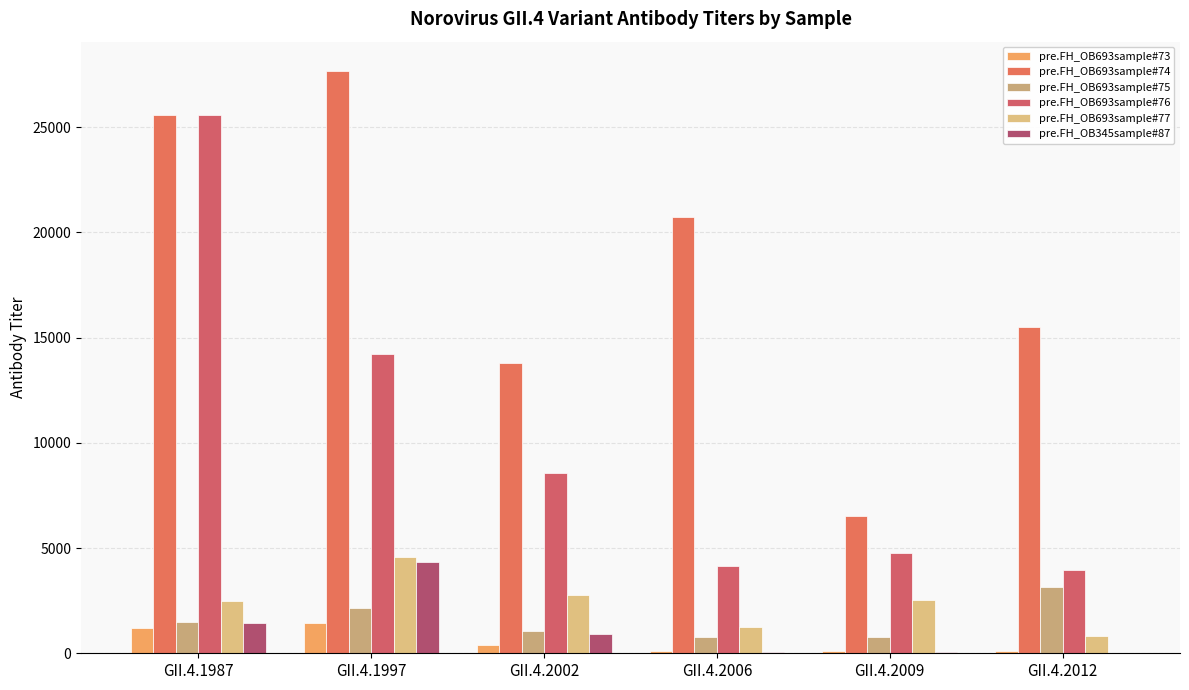

Reading left to right, extract all data points from this chart.

pre.FH_OB693sample#73: GII.4.1987=1190.0	GII.4.1997=1437.0	GII.4.2002=417.0	GII.4.2006=116.6	GII.4.2009=102.2	GII.4.2012=130.5
pre.FH_OB693sample#74: GII.4.1987=25600.0	GII.4.1997=27680.0	GII.4.2002=13792.0	GII.4.2006=20738.0	GII.4.2009=6545.0	GII.4.2012=15514.0
pre.FH_OB693sample#75: GII.4.1987=1487.0	GII.4.1997=2165.0	GII.4.2002=1042.0	GII.4.2006=778.1	GII.4.2009=795.2	GII.4.2012=3167.0
pre.FH_OB693sample#76: GII.4.1987=25600.0	GII.4.1997=14223.0	GII.4.2002=8584.0	GII.4.2006=4136.0	GII.4.2009=4760.0	GII.4.2012=3971.0
pre.FH_OB693sample#77: GII.4.1987=2490.0	GII.4.1997=4597.0	GII.4.2002=2776.0	GII.4.2006=1233.0	GII.4.2009=2546.0	GII.4.2012=835.9
pre.FH_OB345sample#87: GII.4.1987=1460.0	GII.4.1997=4328.0	GII.4.2002=911.9	GII.4.2006=55.5	GII.4.2009=44.0	GII.4.2012=34.3